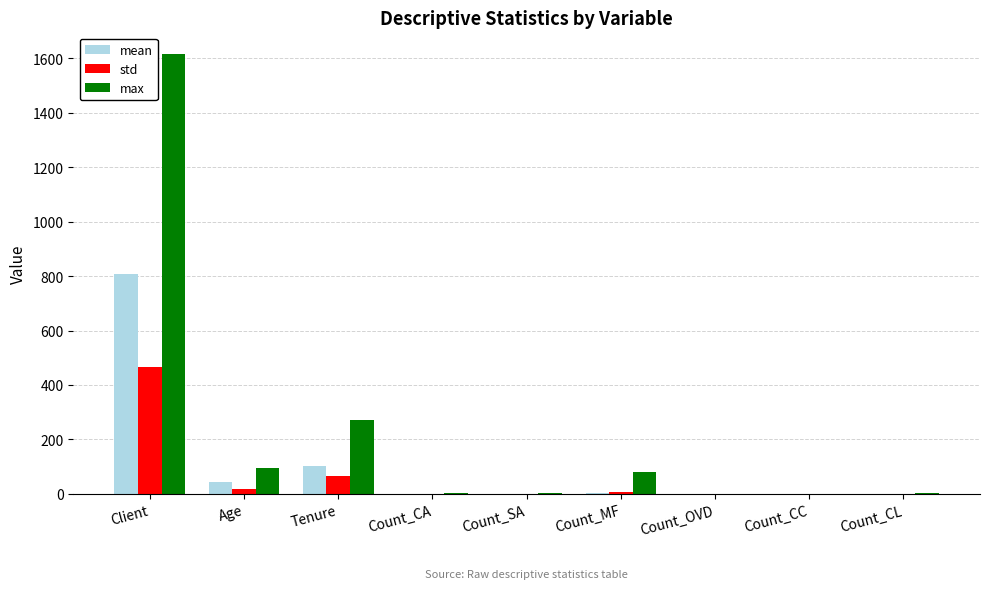

Count the number of categories in the chart.

9